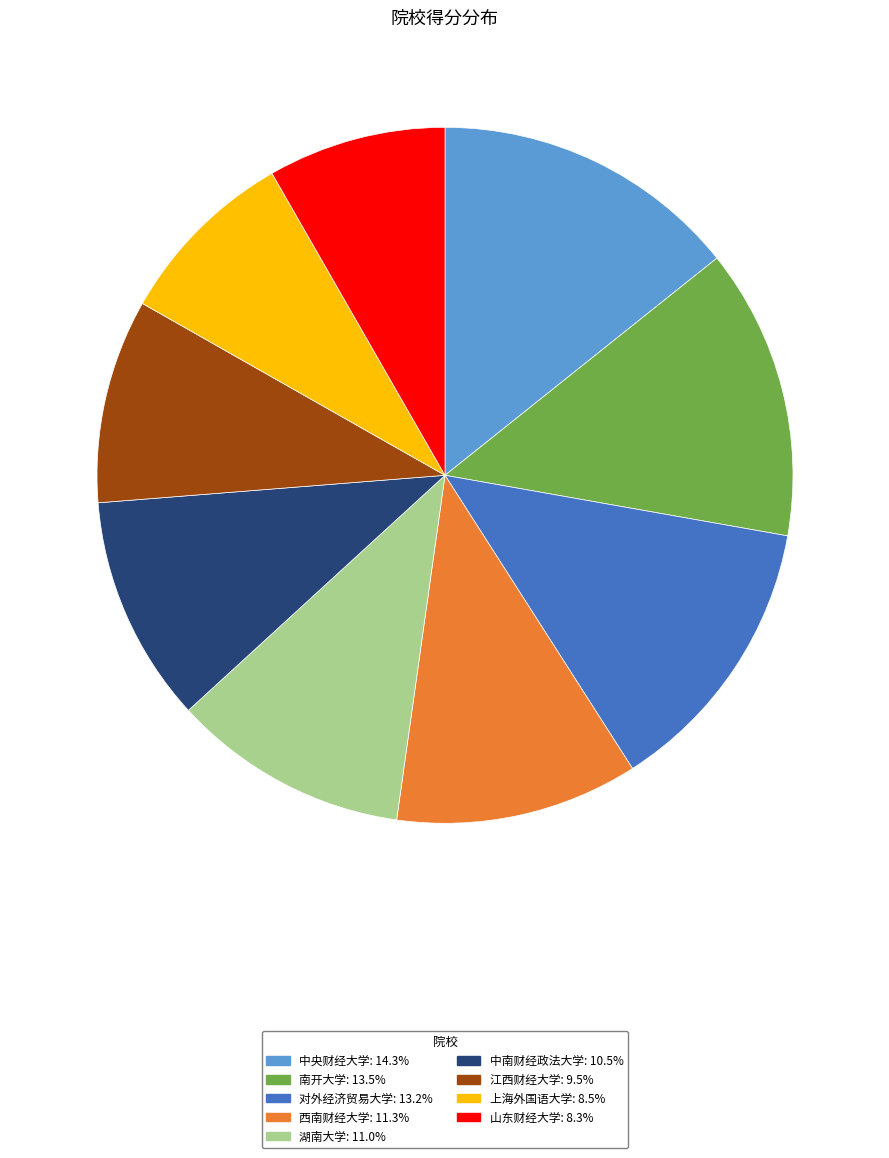

Does 中央财经大学 account for over 50% of the chart?

No